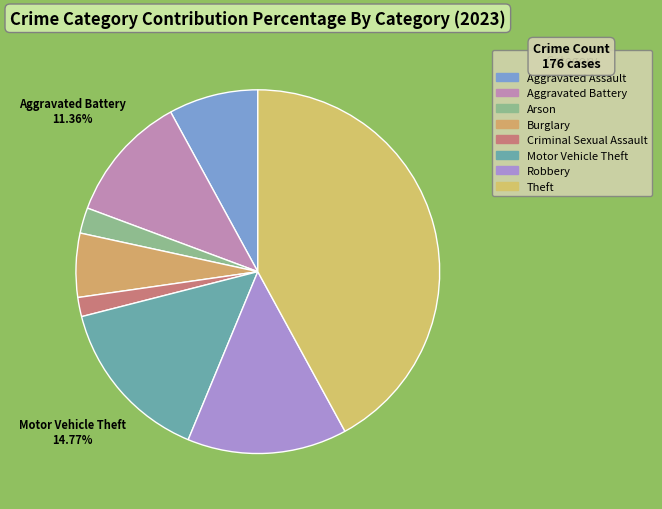

Rank the categories by value from lowest to highest.

Criminal Sexual Assault, Arson, Burglary, Aggravated Assault, Aggravated Battery, Robbery, Motor Vehicle Theft, Theft